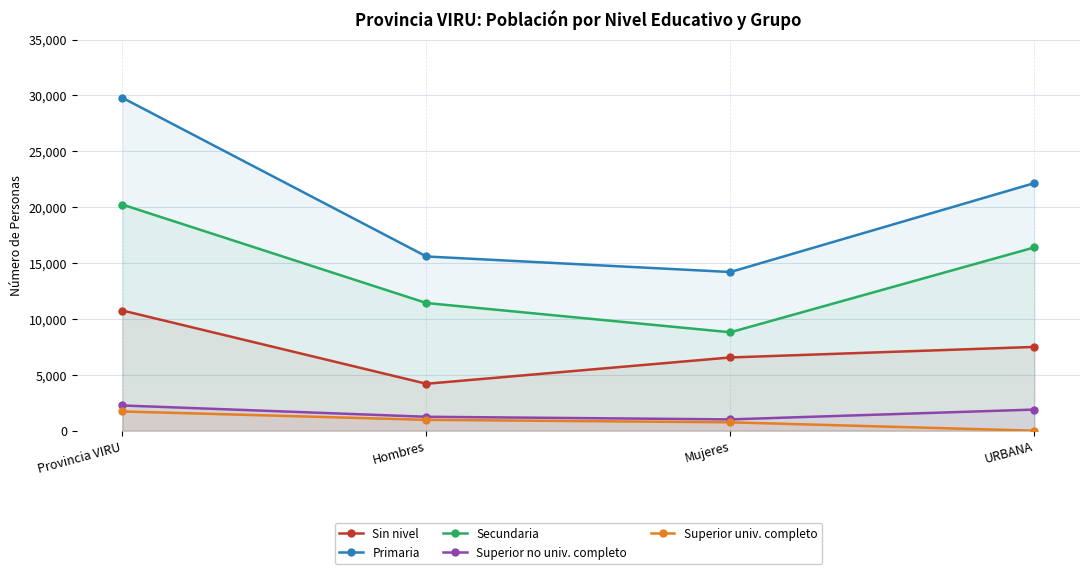

Reading left to right, extract all data points from this chart.

Sin nivel: 10756	4201	6555	7499
Primaria: 29794	15593	14201	22158
Secundaria: 20235	11427	8808	16403
Superior no univ. completo: 2259	1247	1012	1892
Superior univ. completo: 1724	973	751	0